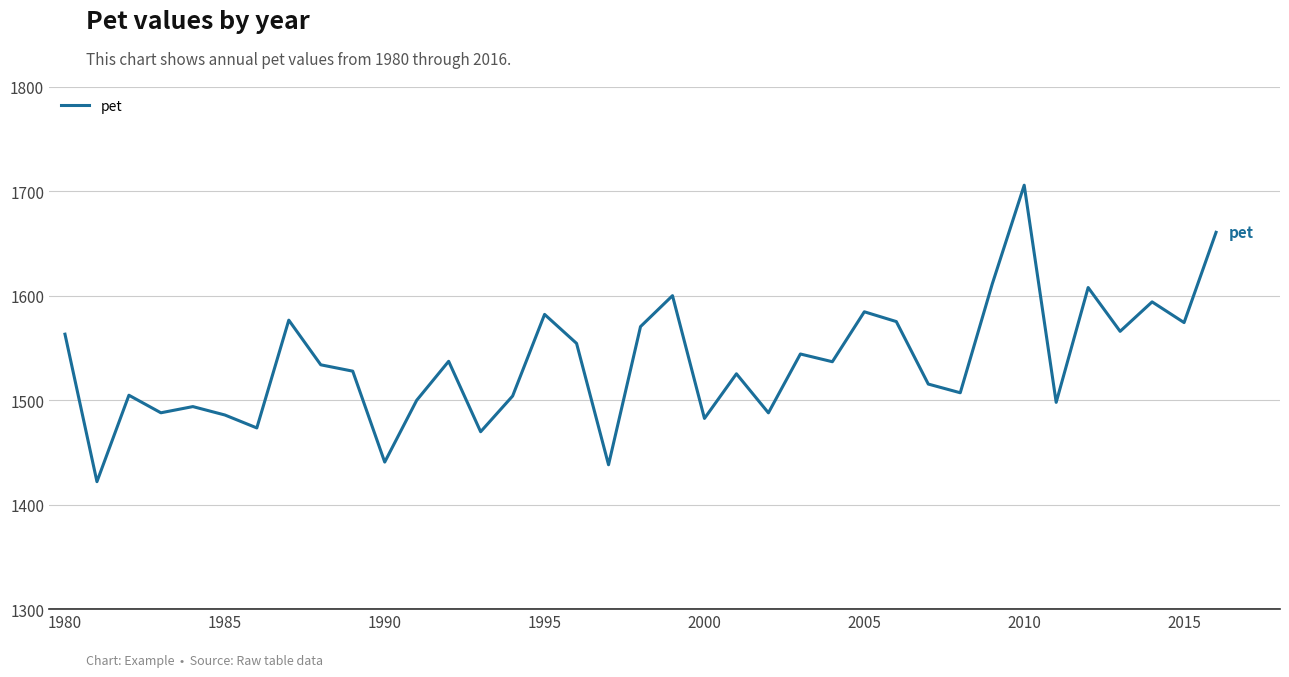

What is the smallest value displayed?

1421.9